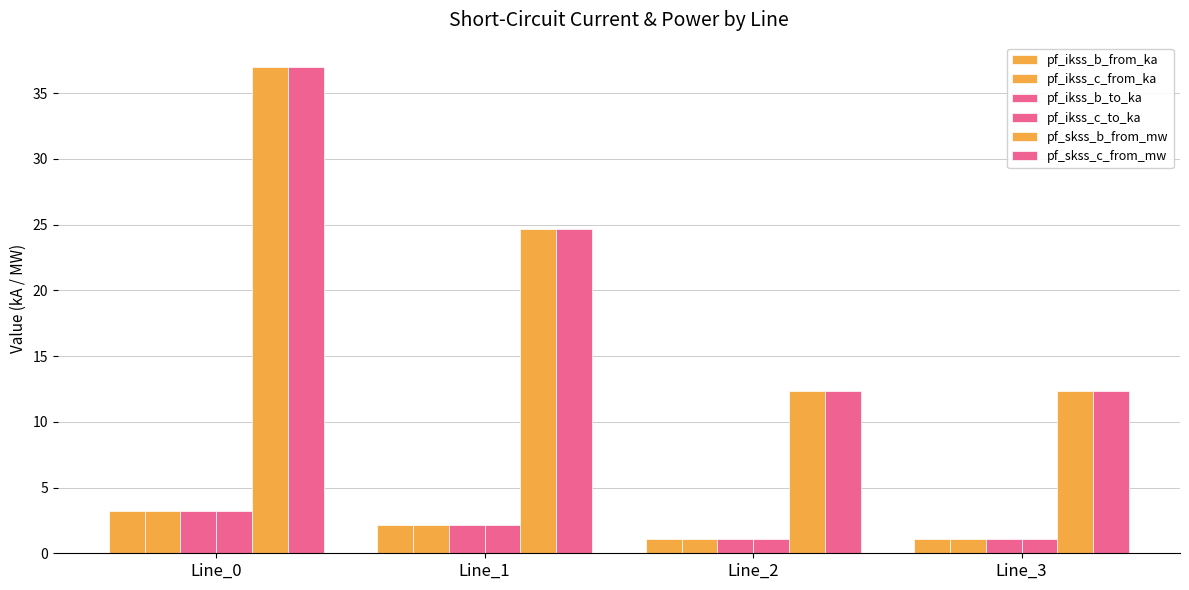

How many groups of bars are there?

4